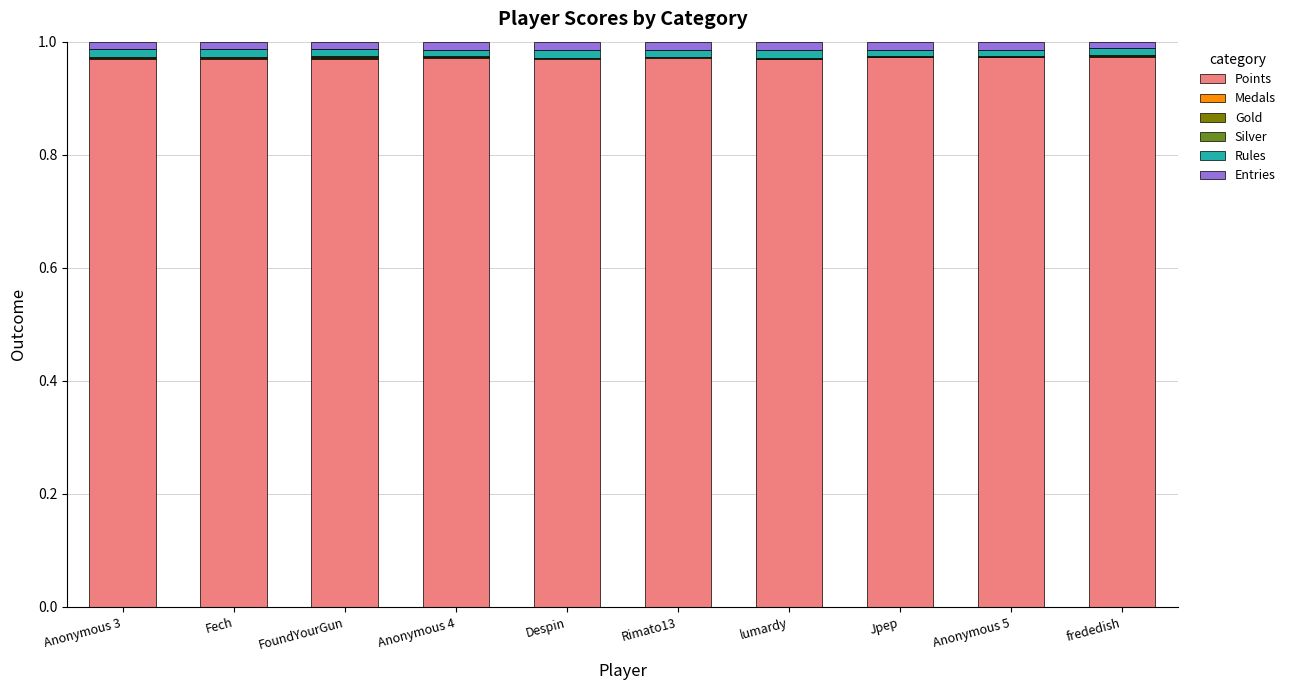

What is the sum of all Points values?

9.7